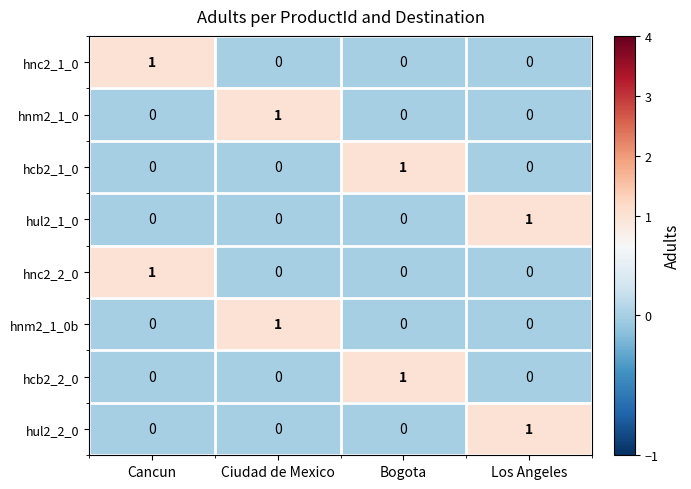

At how many categories does at least one series exceed 0?

4